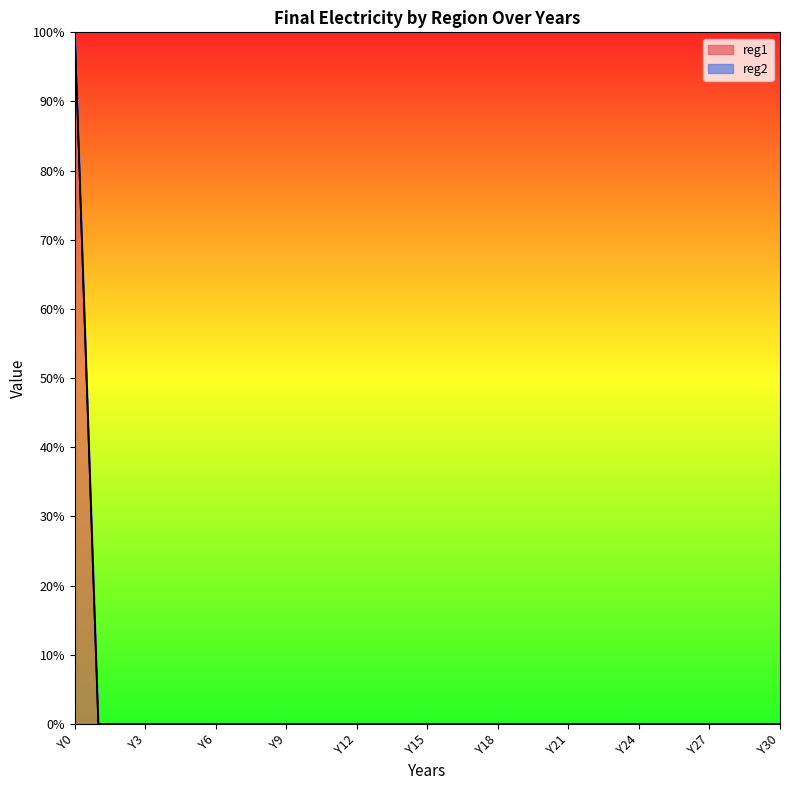

List the labels in order of value, largest first.

Y0, Y1, Y2, Y3, Y4, Y5, Y6, Y7, Y8, Y9, Y10, Y11, Y12, Y13, Y14, Y15, Y16, Y17, Y18, Y19, Y20, Y21, Y22, Y23, Y24, Y25, Y26, Y27, Y28, Y29, Y30